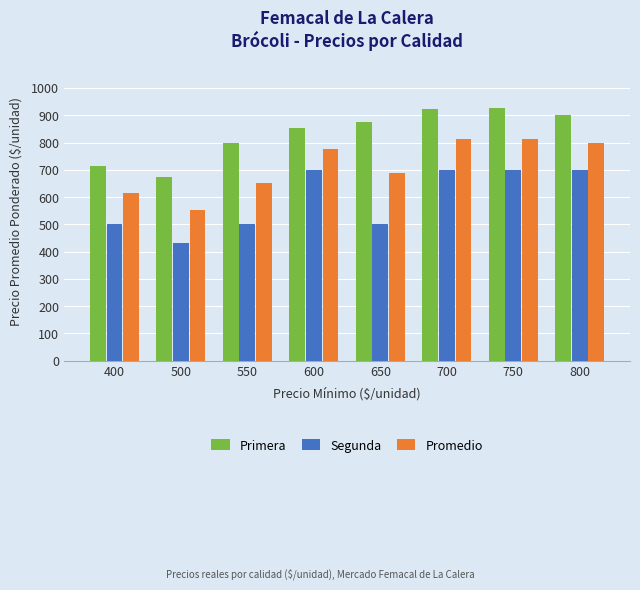

Count the Segunda values in the range 500 to 700.

7